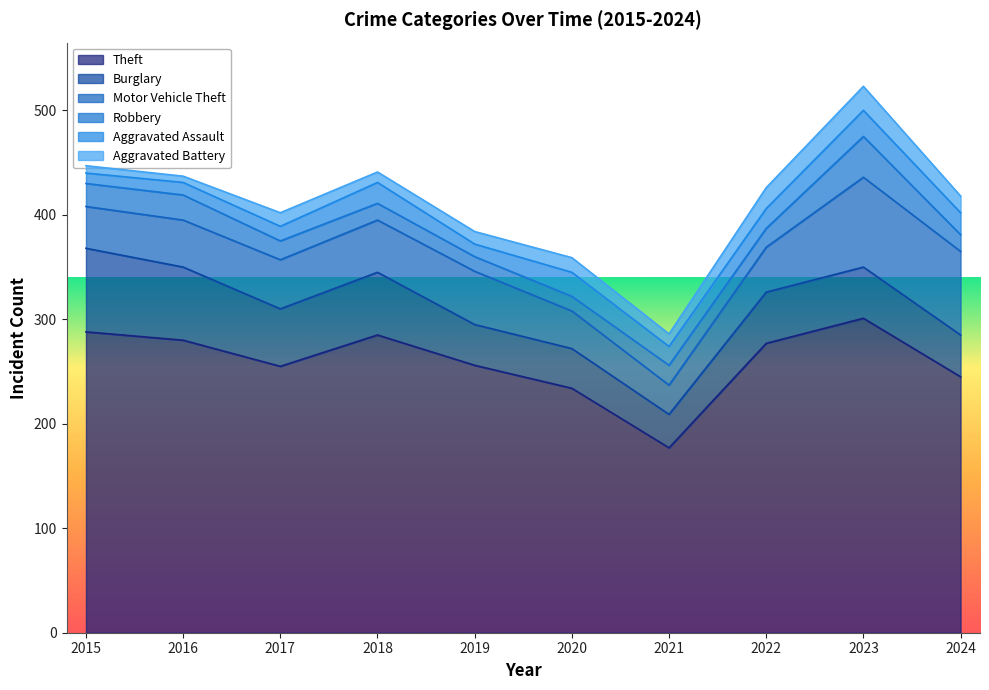

Which series changed the most between 2020 and 2023?

Theft